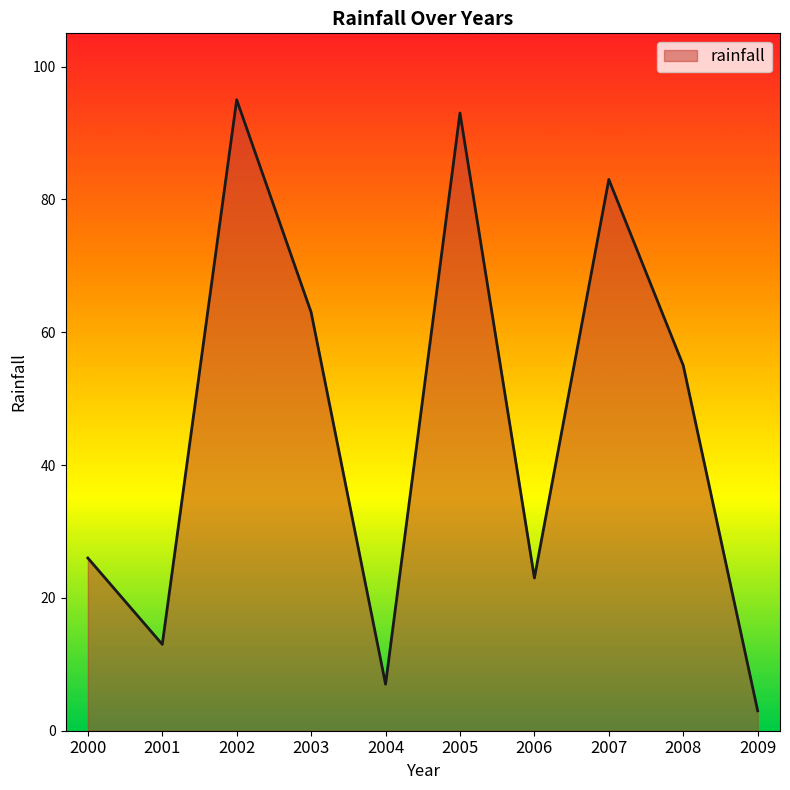

Is it true that the value at 2001 is 8?

False